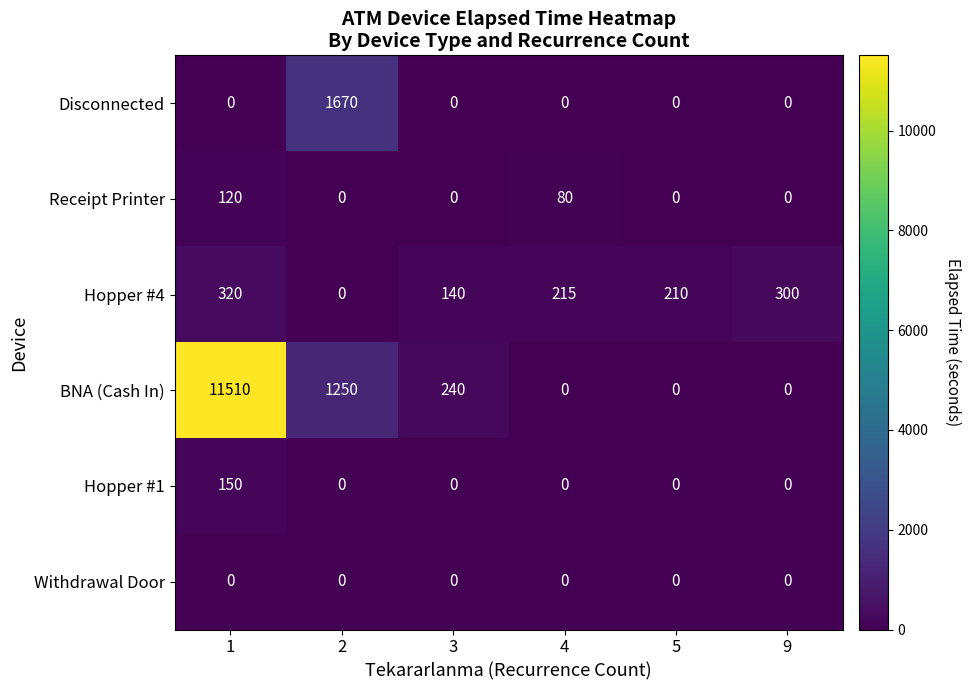

Which series has the largest range (max minus min)?

BNA (Cash In)